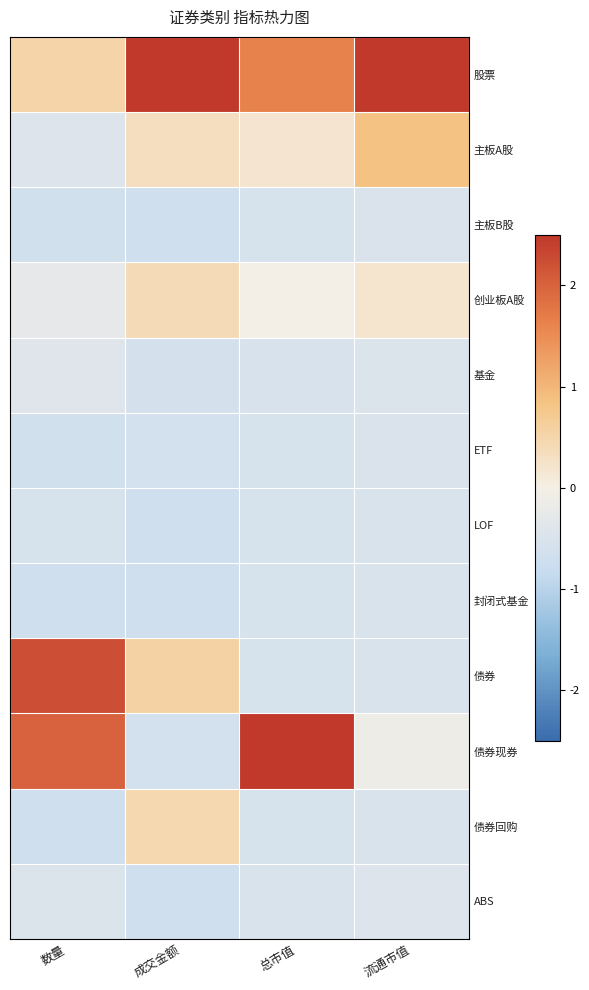

At how many categories does at least one series exceed 0?

4